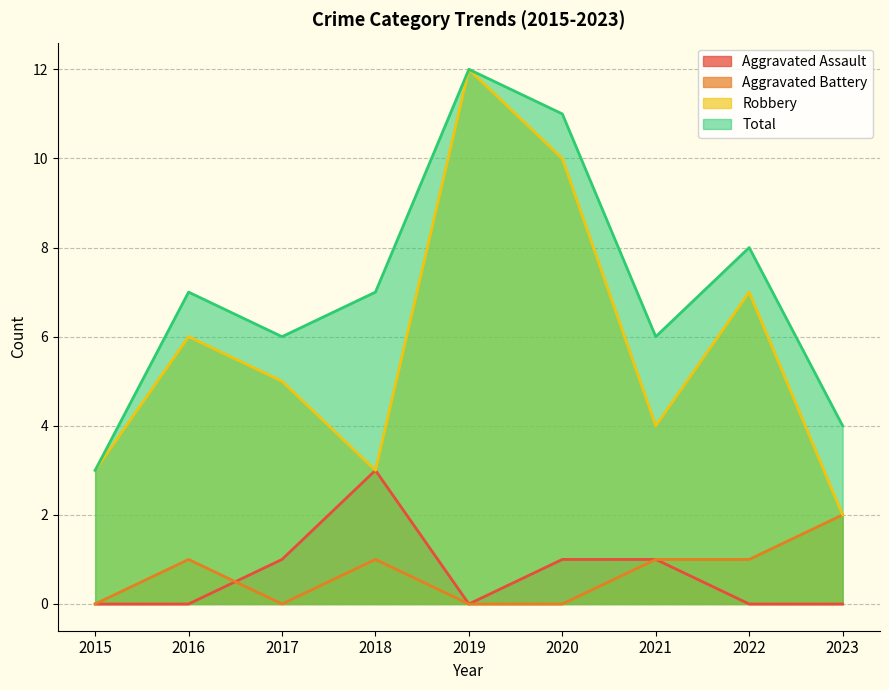

How many series are shown in this chart?

4